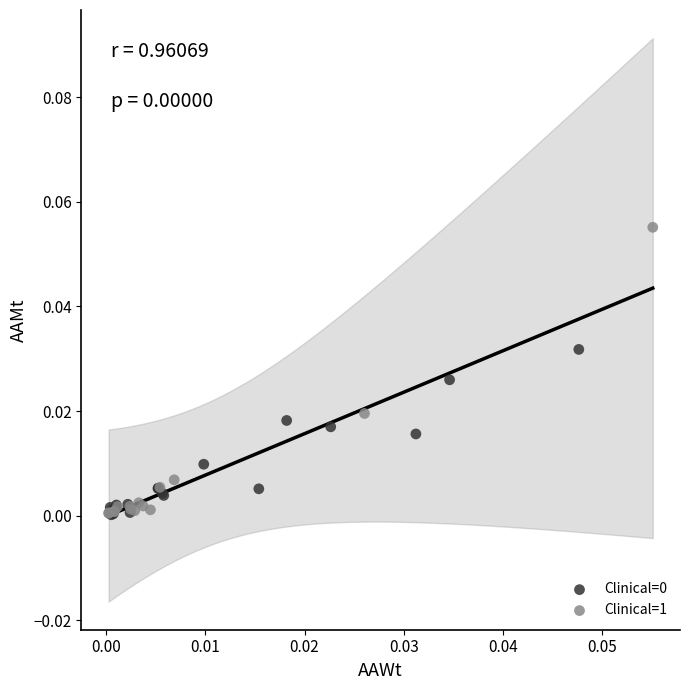

Which series contains the highest Y value?

Clinical=1